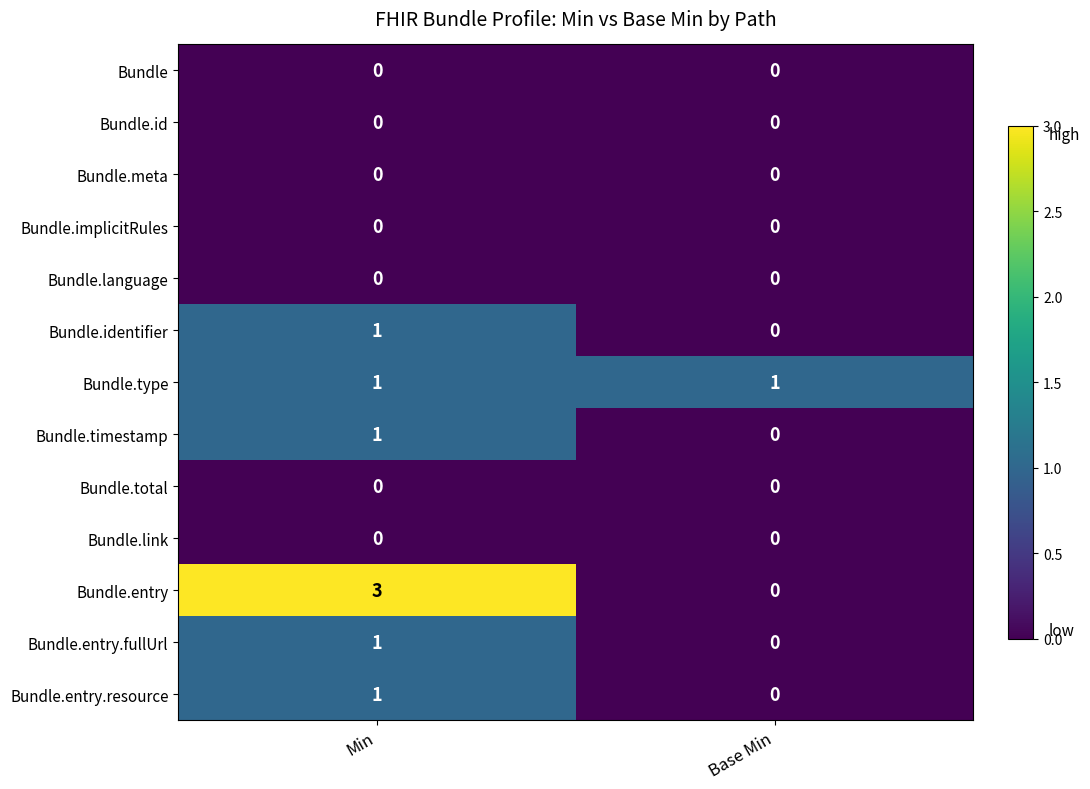

Reading left to right, list all the values displayed in this chart.

Bundle: Min=0	Base Min=0
Bundle.id: Min=0	Base Min=0
Bundle.meta: Min=0	Base Min=0
Bundle.implicitRules: Min=0	Base Min=0
Bundle.language: Min=0	Base Min=0
Bundle.identifier: Min=1	Base Min=0
Bundle.type: Min=1	Base Min=1
Bundle.timestamp: Min=1	Base Min=0
Bundle.total: Min=0	Base Min=0
Bundle.link: Min=0	Base Min=0
Bundle.entry: Min=3	Base Min=0
Bundle.entry.fullUrl: Min=1	Base Min=0
Bundle.entry.resource: Min=1	Base Min=0